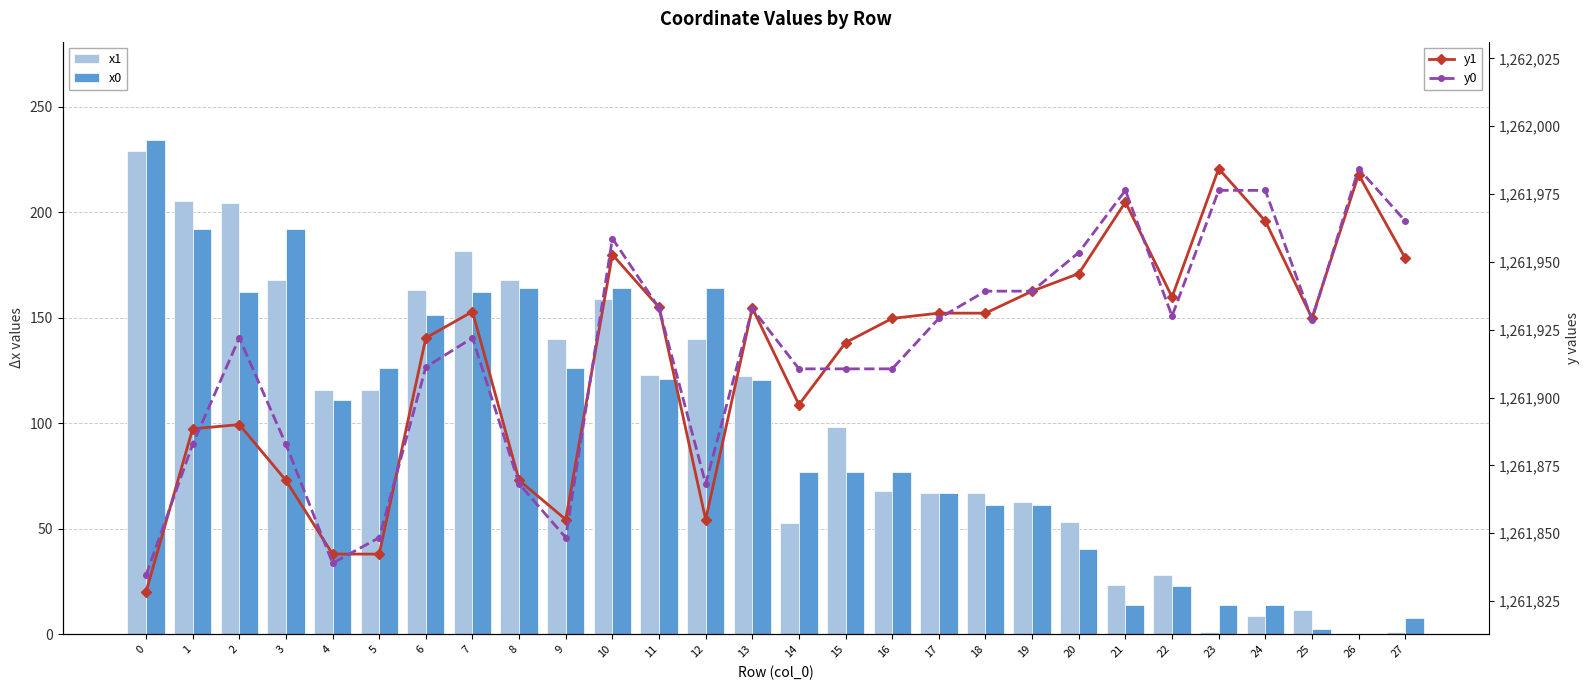

Which category has the lowest value in the x1 series?

26